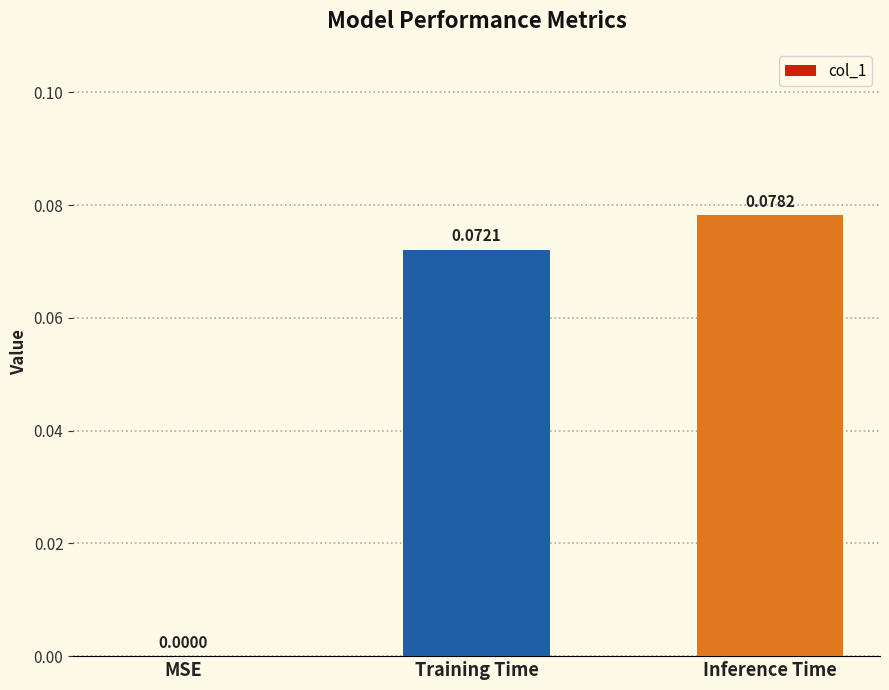

Which has a higher value, MSE or Inference Time?

Inference Time